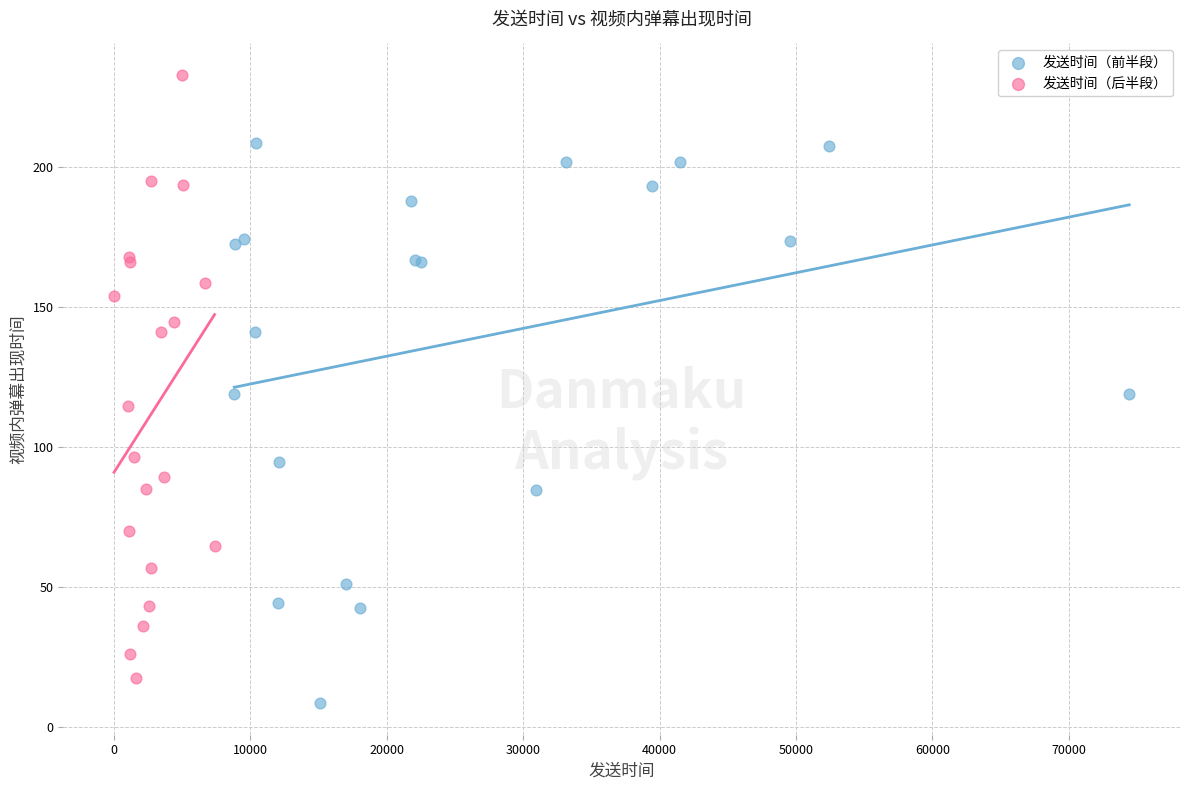

Which series has the largest Y range (max minus min)?

发送时间（后半段）